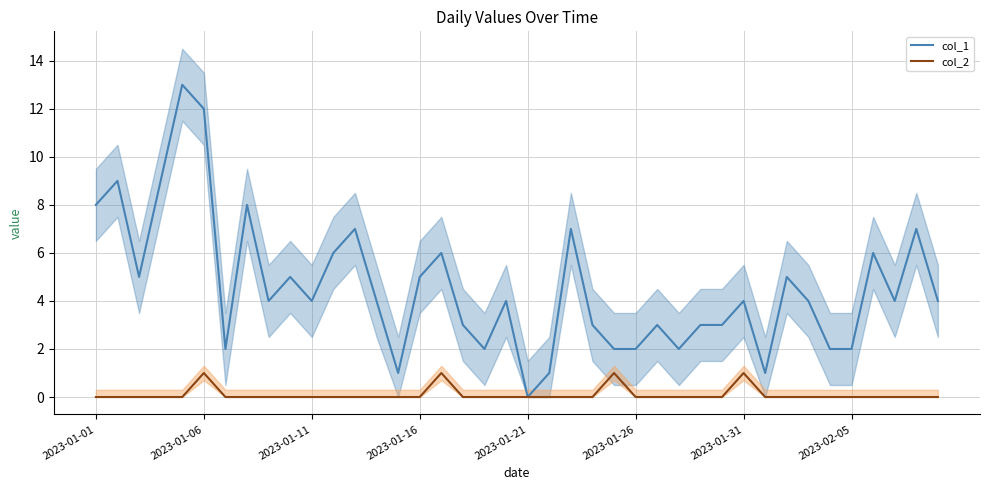

Is it true that col_1 equals 8 at 2023-01-01?

True